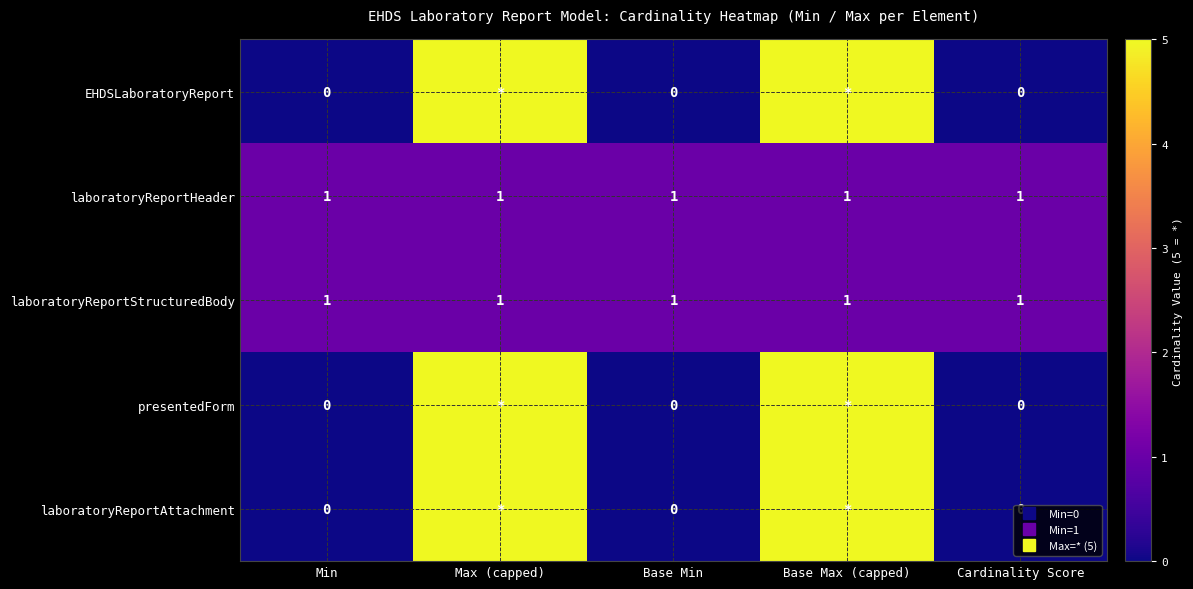

List the series in order of their peak value, lowest first.

laboratoryReportHeader, laboratoryReportStructuredBody, EHDSLaboratoryReport, presentedForm, laboratoryReportAttachment